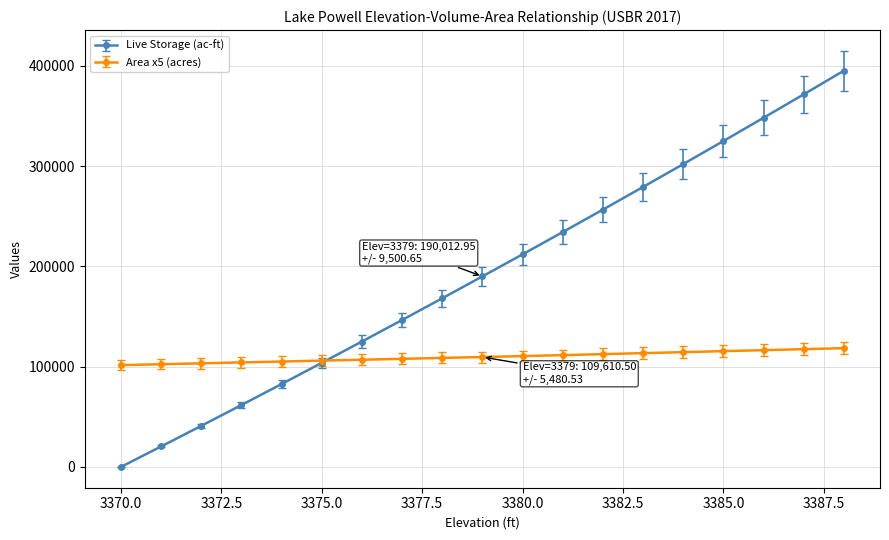

True or false: Live Storage (ac-ft) has more than 2 points higher than both neighbors.

False